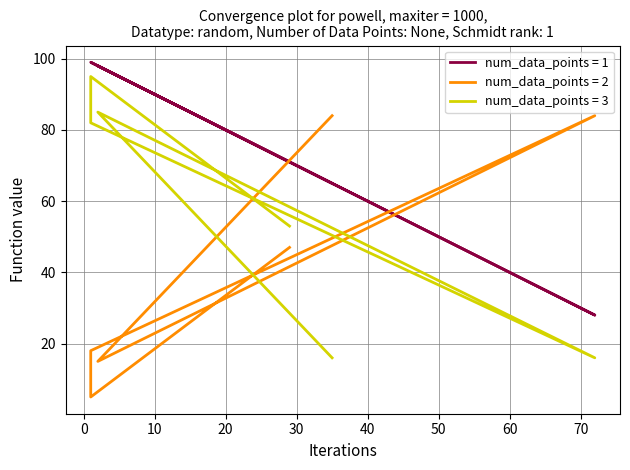

True or false: col_2 has a value of 48 at 40.

False